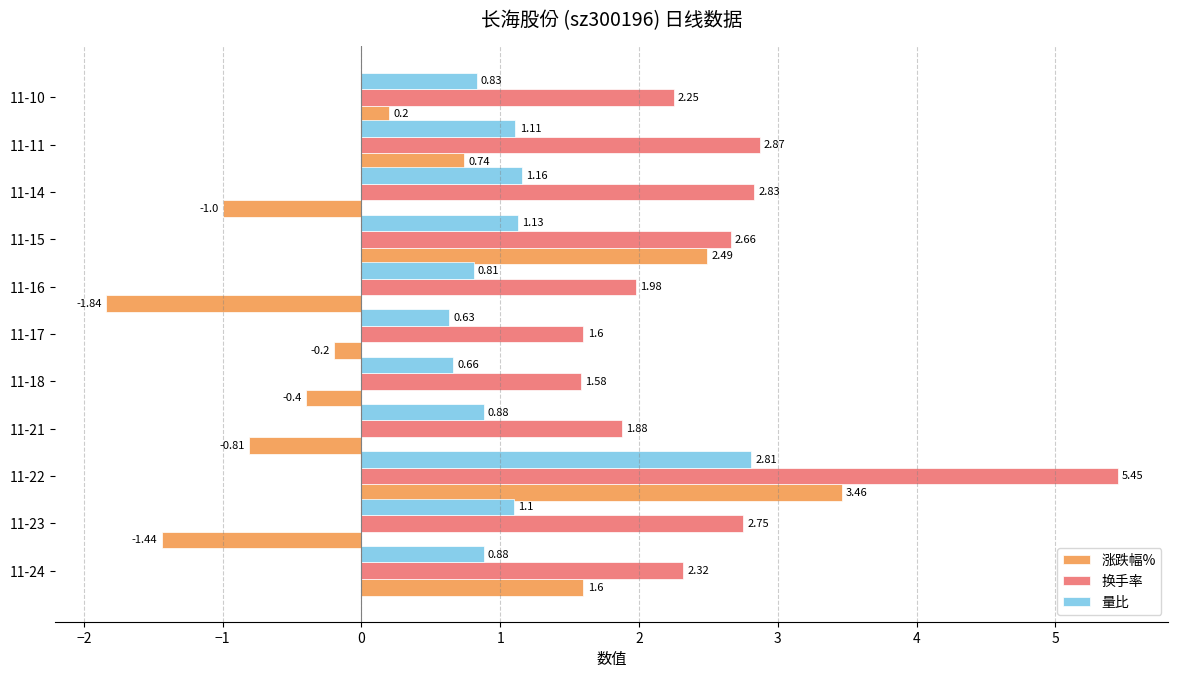

What is the average value of the 换手率 series?

2.6